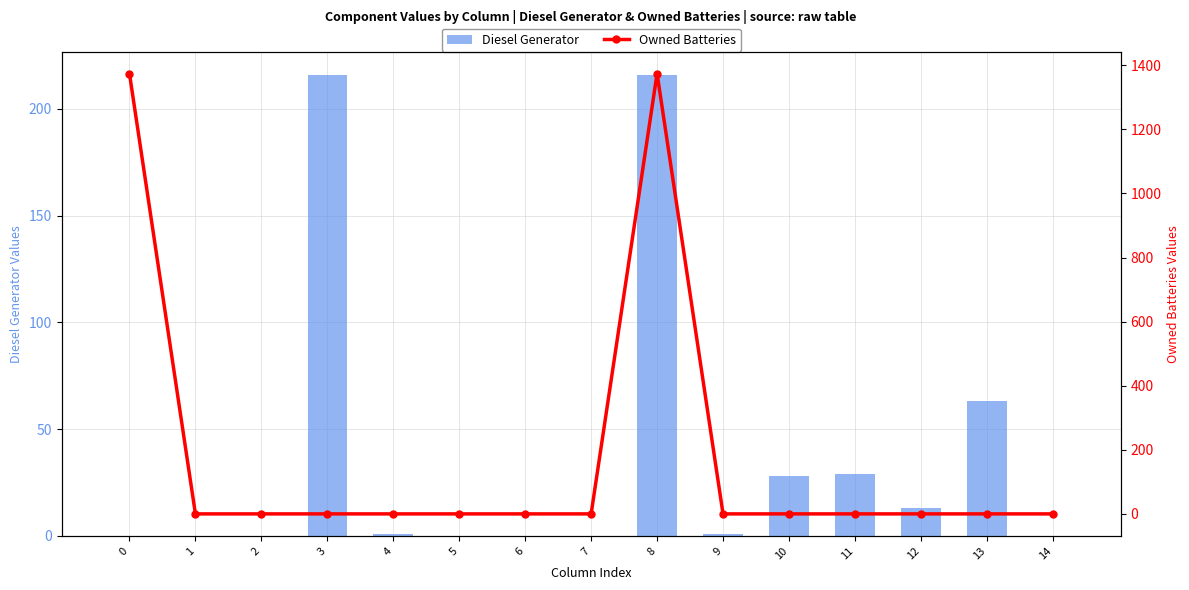

At how many categories does at least one series exceed 566?

2